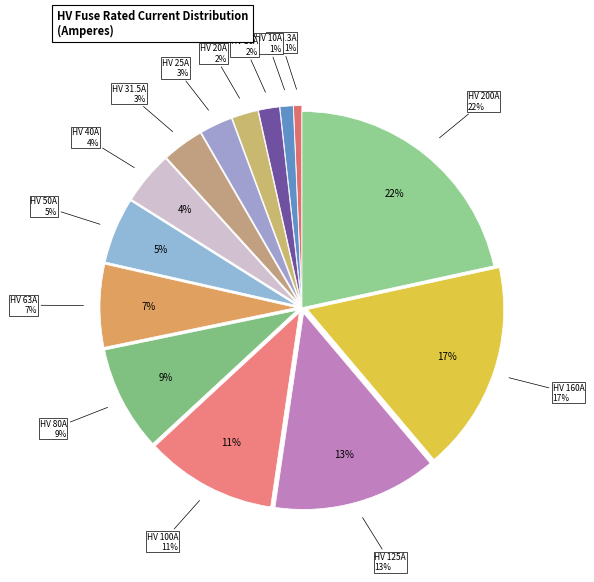

What is the total percentage of HV 80A and HV 200A?

30.2%